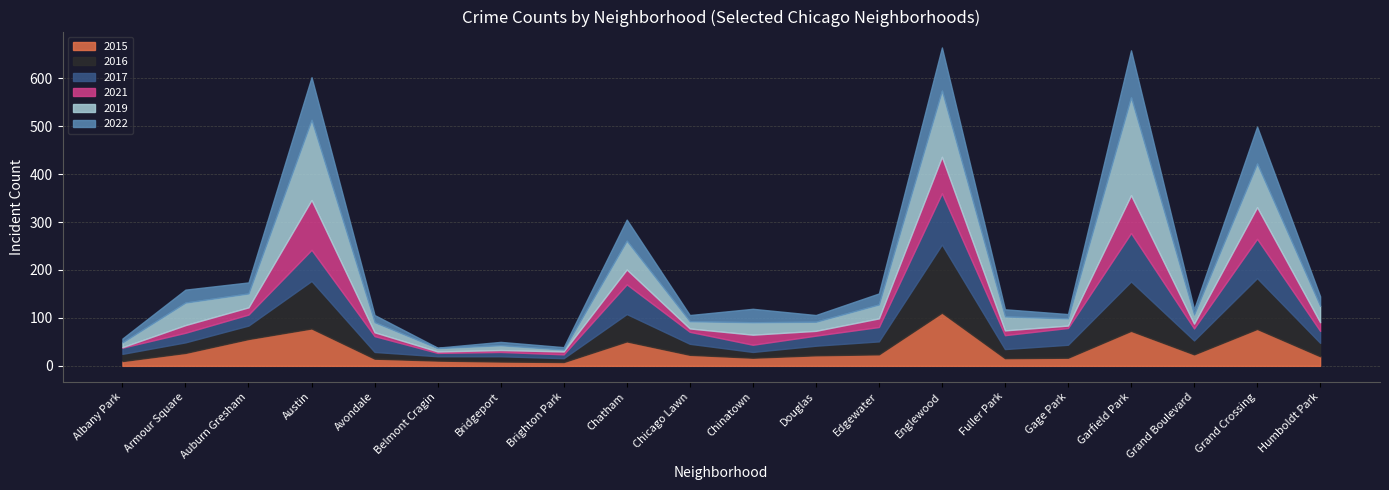

Where does the 2022 series first go above 20?

Armour Square